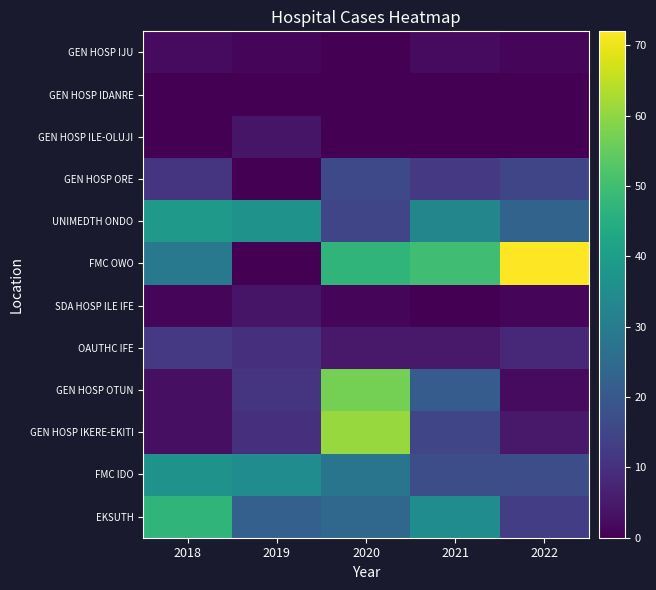

Reading left to right, transcribe all the data shown in this chart.

EKSUTH: 2018=47	2019=22	2020=24	2021=35	2022=13
FMC IDO: 2018=37	2019=35	2020=28	2021=17	2022=17
GEN HOSP IKERE-EKITI: 2018=3	2019=10	2020=61	2021=15	2022=5
GEN HOSP OTUN: 2018=3	2019=11	2020=57	2021=21	2022=2
OAUTHC IFE: 2018=12	2019=10	2020=5	2021=5	2022=8
SDA HOSP ILE IFE: 2018=1	2019=4	2020=1	2021=0	2022=1
FMC OWO: 2018=29	2019=0	2020=47	2021=50	2022=72
UNIMEDTH ONDO: 2018=39	2019=37	2020=15	2021=33	2022=23
GEN HOSP ORE: 2018=11	2019=0	2020=16	2021=12	2022=15
GEN HOSP ILE-OLUJI: 2018=0	2019=4	2020=0	2021=0	2022=0
GEN HOSP IDANRE: 2018=0	2019=0	2020=0	2021=0	2022=0
GEN HOSP IJU: 2018=2	2019=1	2020=0	2021=2	2022=1